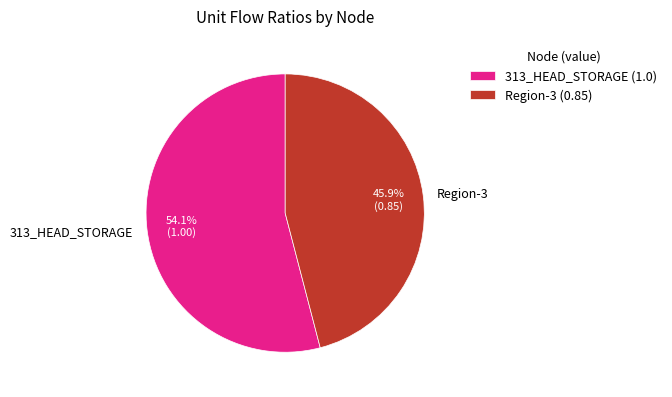

How many slices are in this pie chart?

2